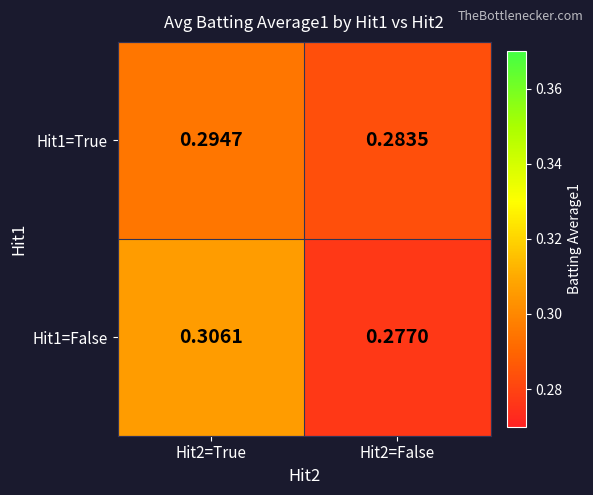

Is the value of Hit1=False at Hit2=False greater than the value of Hit1=True at Hit2=True?

No